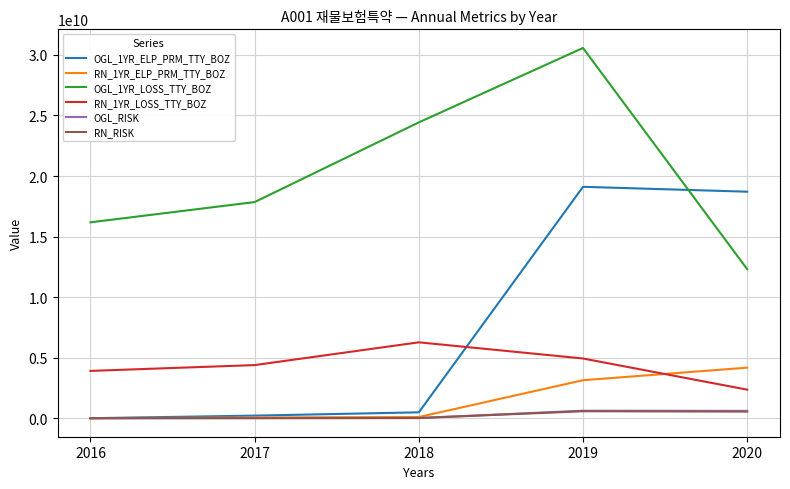

The OGL_1YR_ELP_PRM_TTY_BOZ series shows 18705368452.0 at 2020. True or false?

True